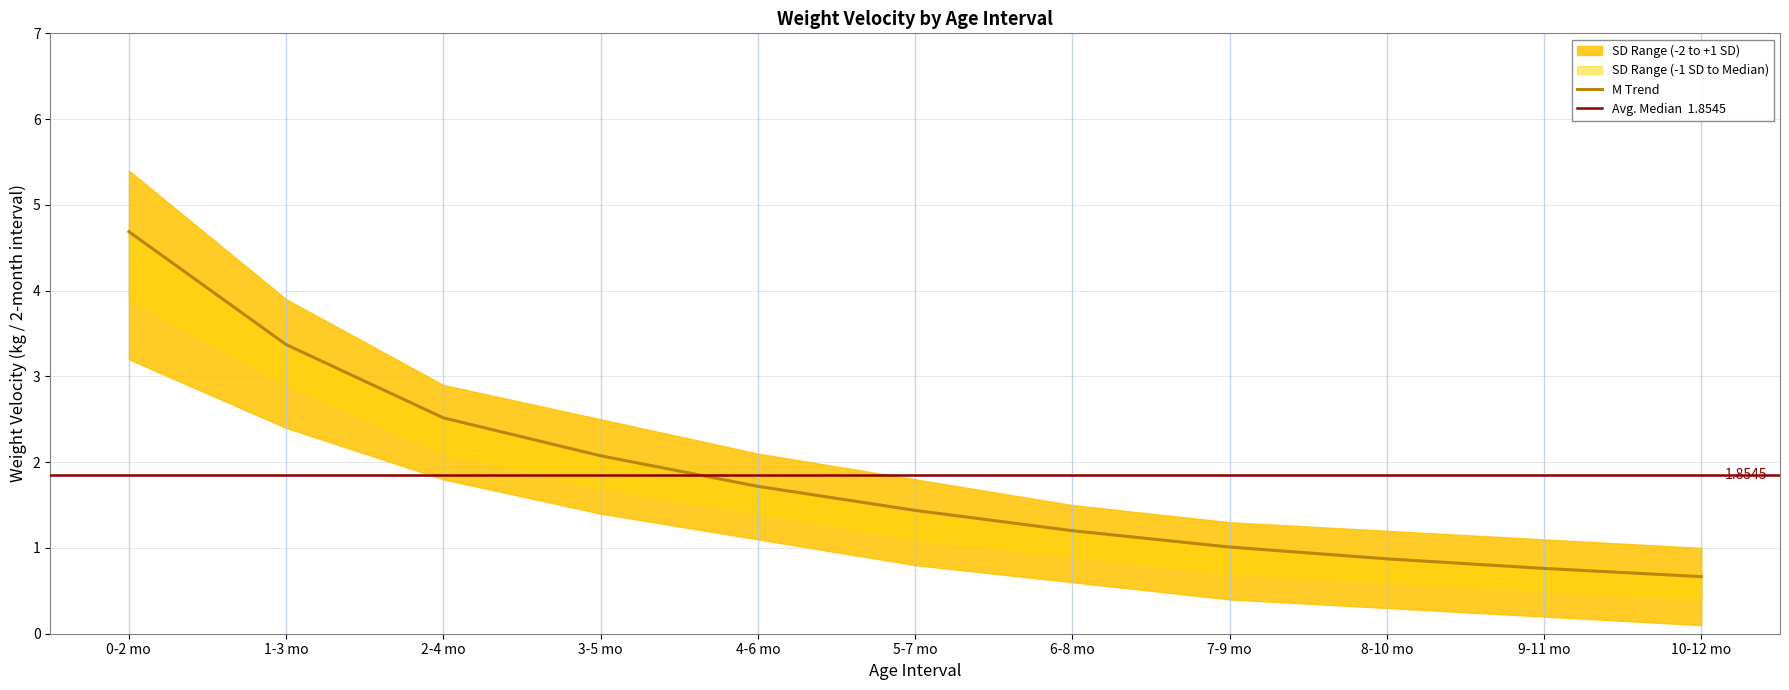

The -2 SD series shows 0.6 at 6-8 mo. True or false?

True